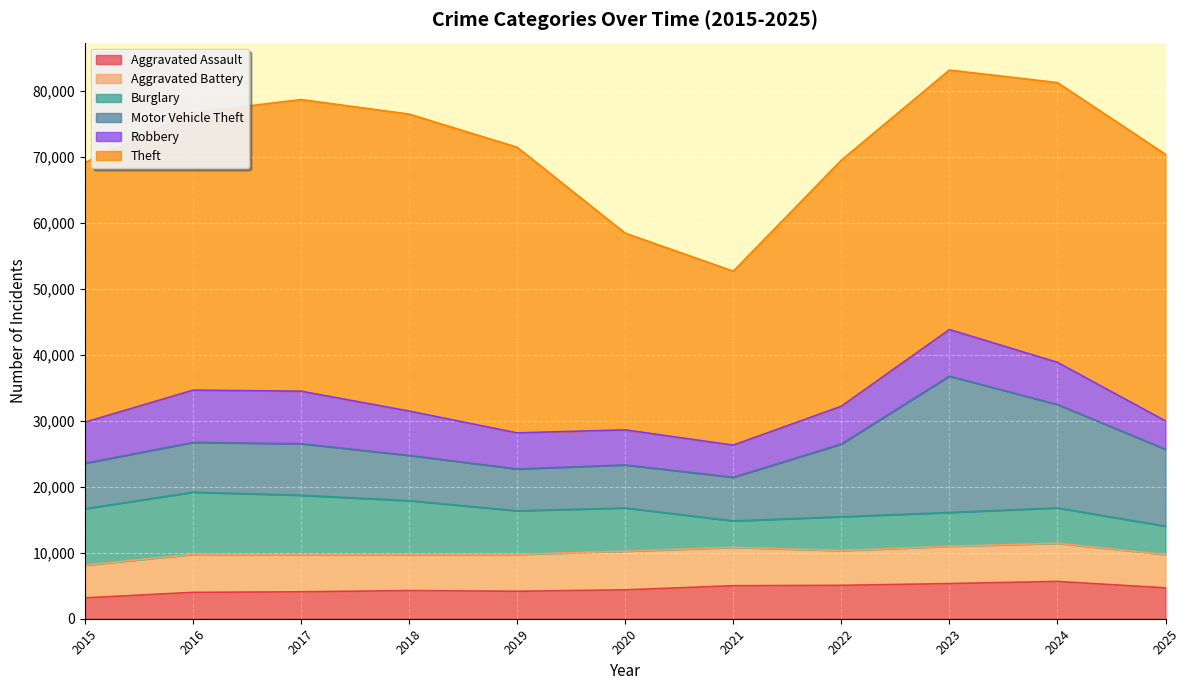

Is it true that Aggravated Battery equals 9613 at 2016?

False